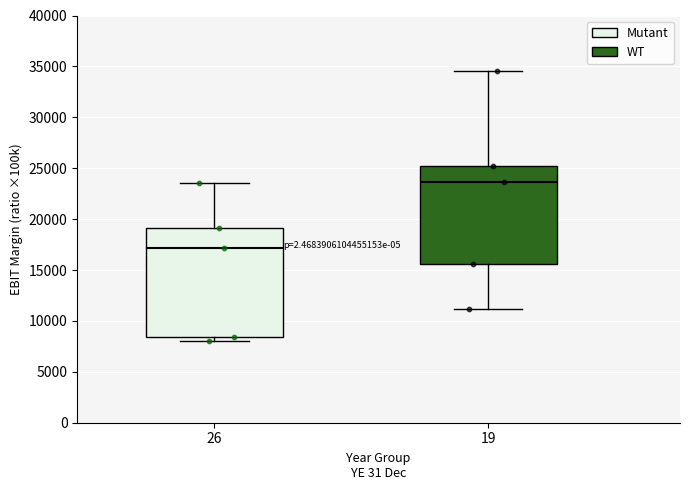

Reading left to right, read every box against the y-axis: the position of its median line, the range the box covers, and the ends of its whiskers. The values are not printed on the chart, so give them approximately, as read against the axis.

26: median 17000, box 8500 to 19000, whiskers 8000 to 23500
19: median 23500, box 15500 to 25000, whiskers 11000 to 34500